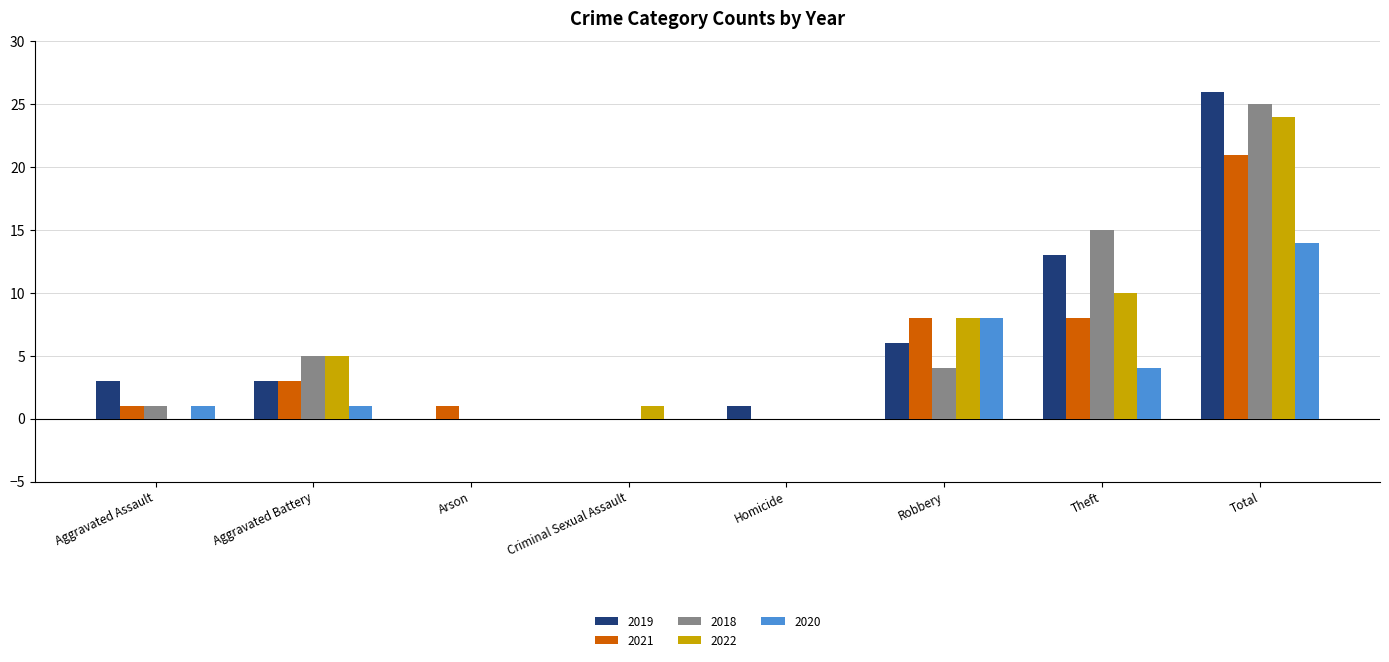

What are all the series names shown in the legend?

2019, 2021, 2018, 2022, 2020